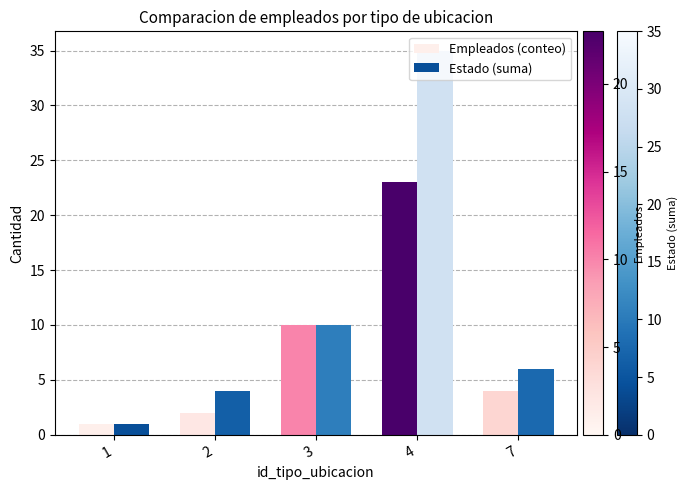

How many values in the Empleados (conteo) series are below 4?

2